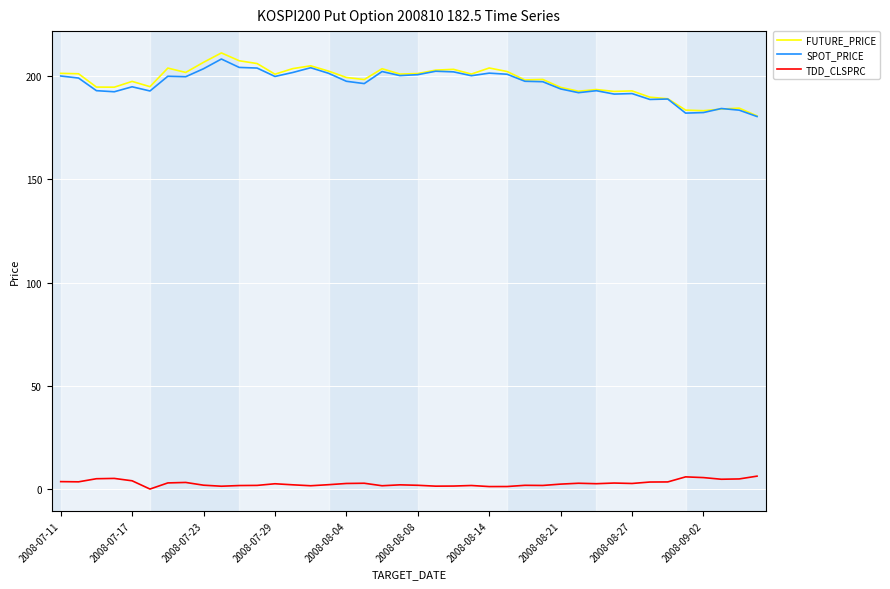

True or false: TDD_CLSPRC and SPOT_PRICE intersect in this chart.

False